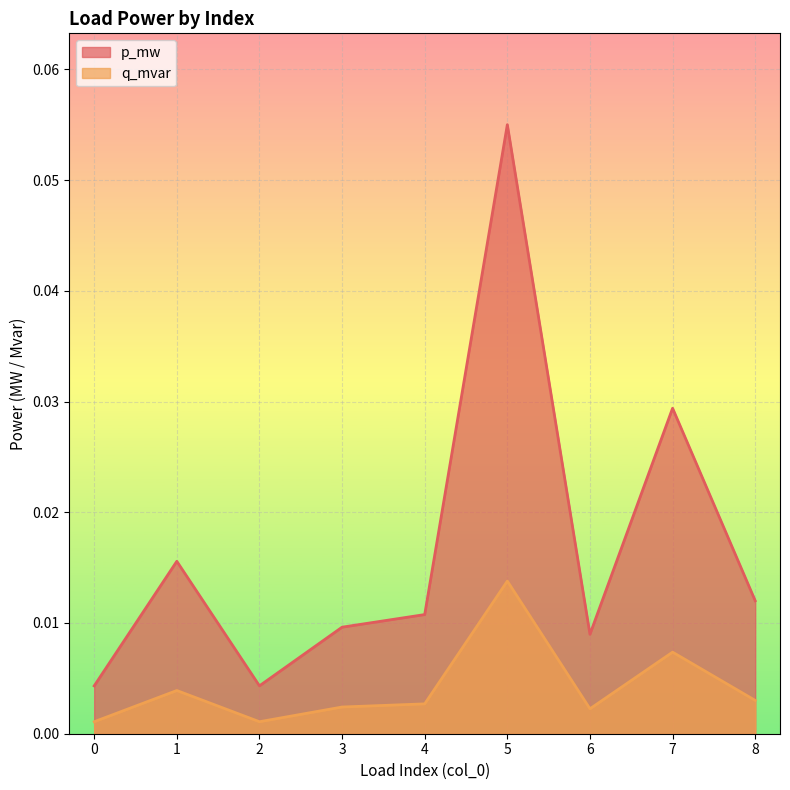

Is the value of p_mw at 3 greater than the value of q_mvar at 7?

Yes